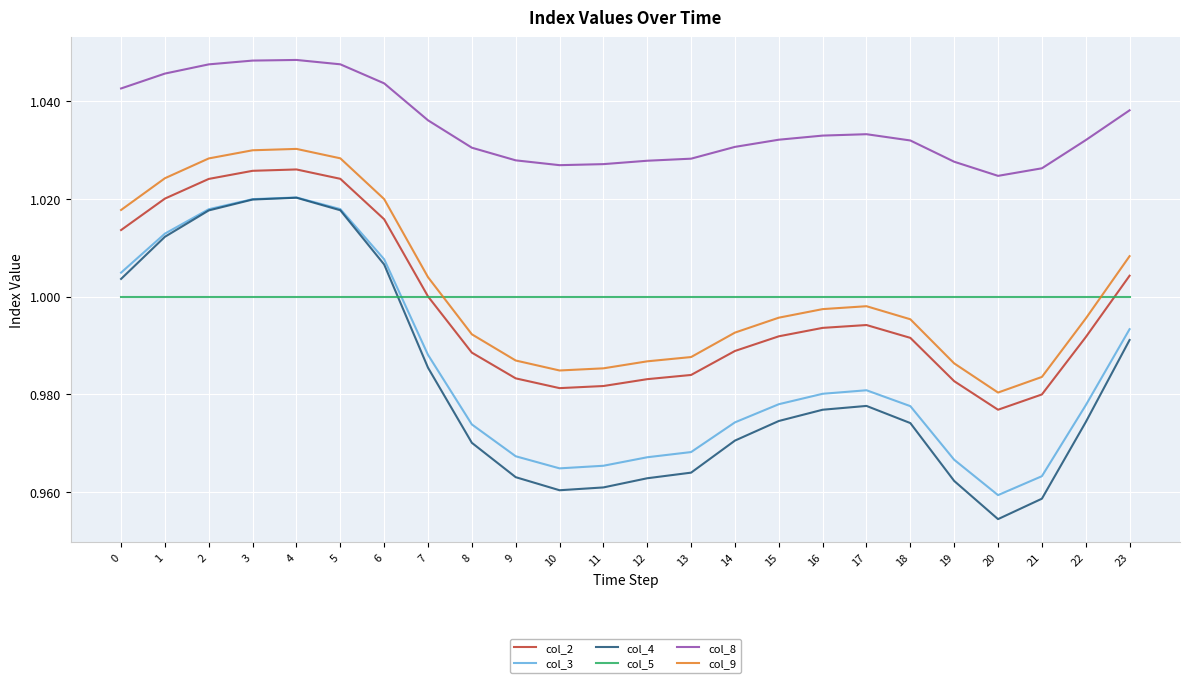

True or false: col_5 has a value of 1.0 at 14.

True